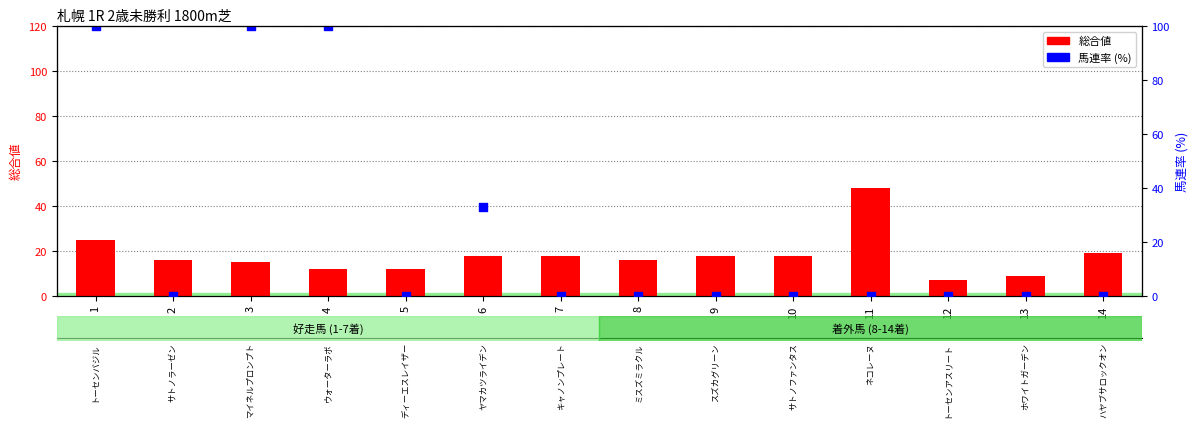

At how many categories does at least one series exceed 24?

5